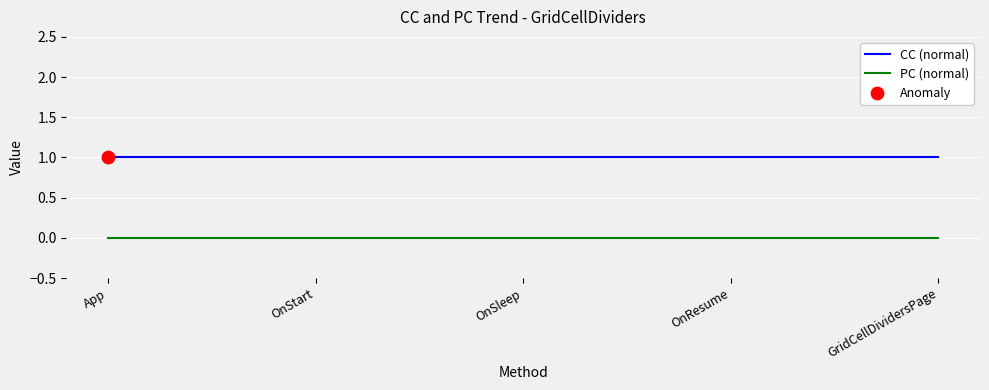

Is the value of PC (normal) at OnSleep greater than the value of CC (normal) at GridCellDividersPage?

No